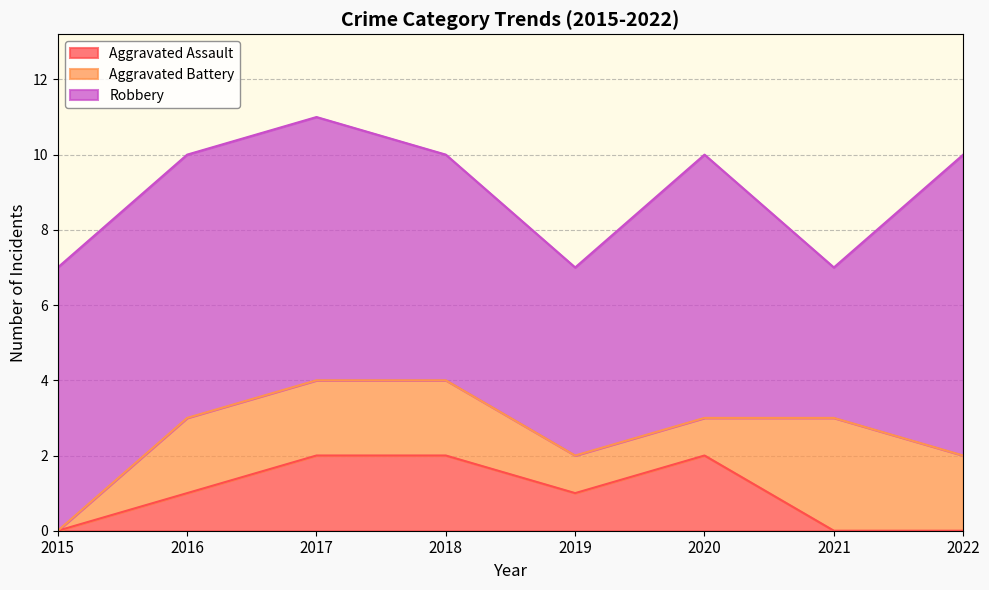

At how many categories does at least one series exceed 0?

8